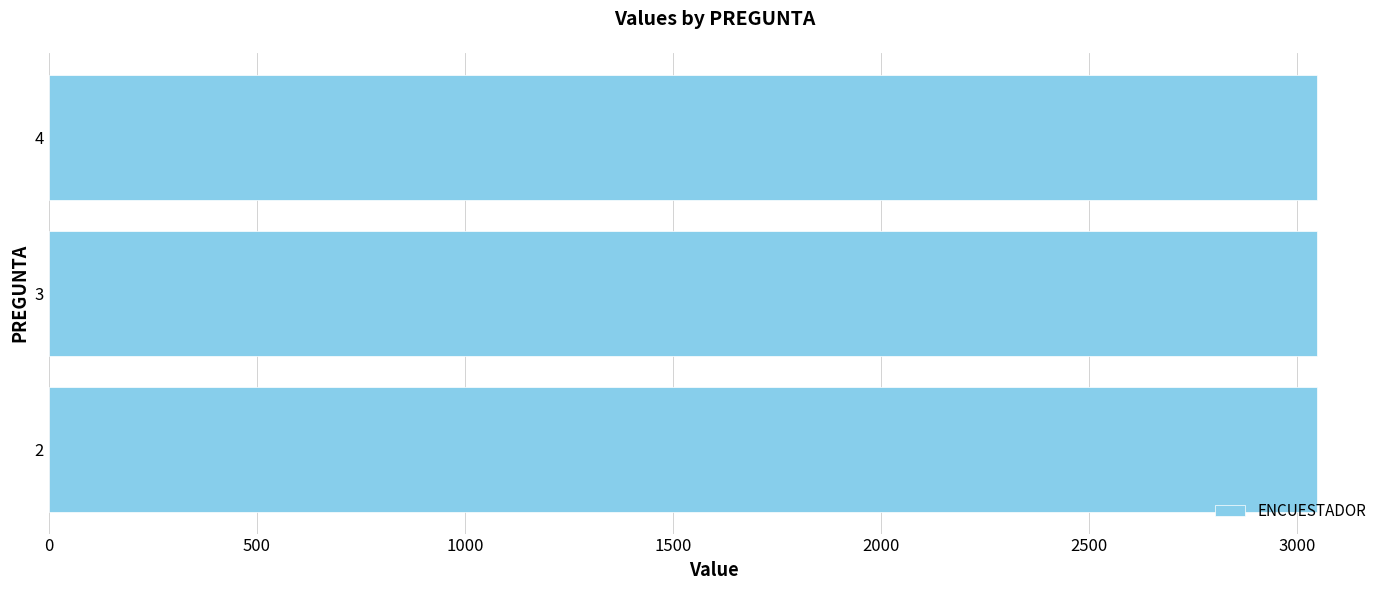

Between 3 and 4, which is larger?

3